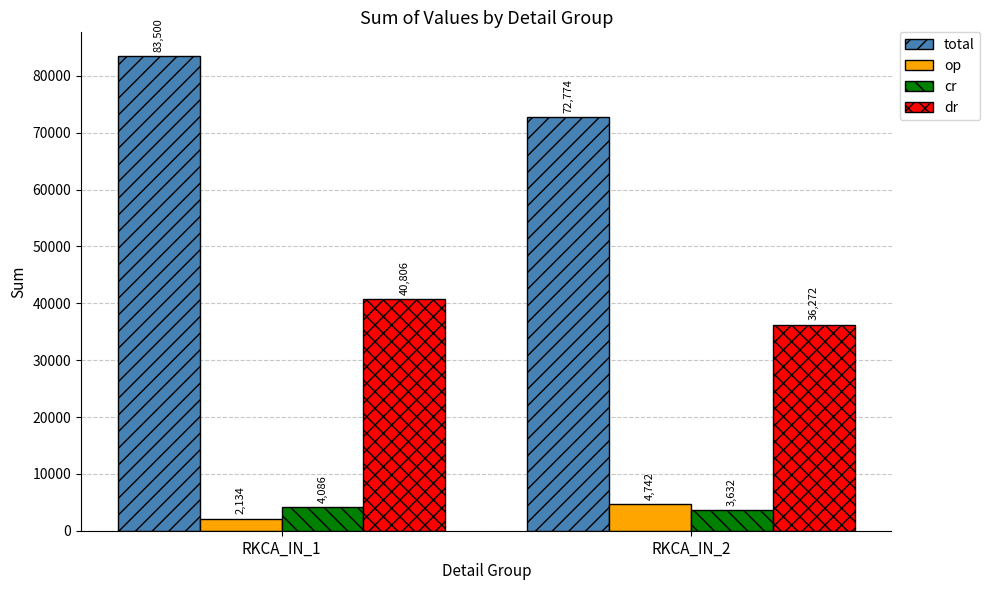

What are all the series names shown in the legend?

total, op, cr, dr